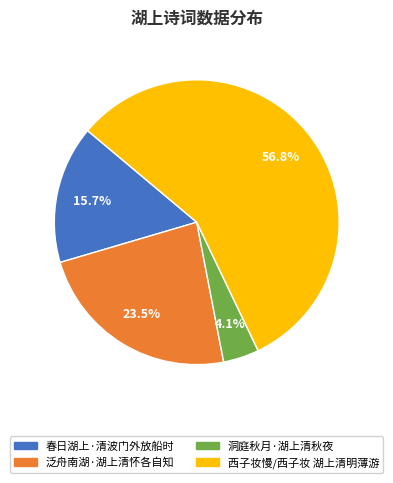

What percentage is the 西子妆慢/西子妆 湖上清明薄游 slice, to the nearest percent?

57%